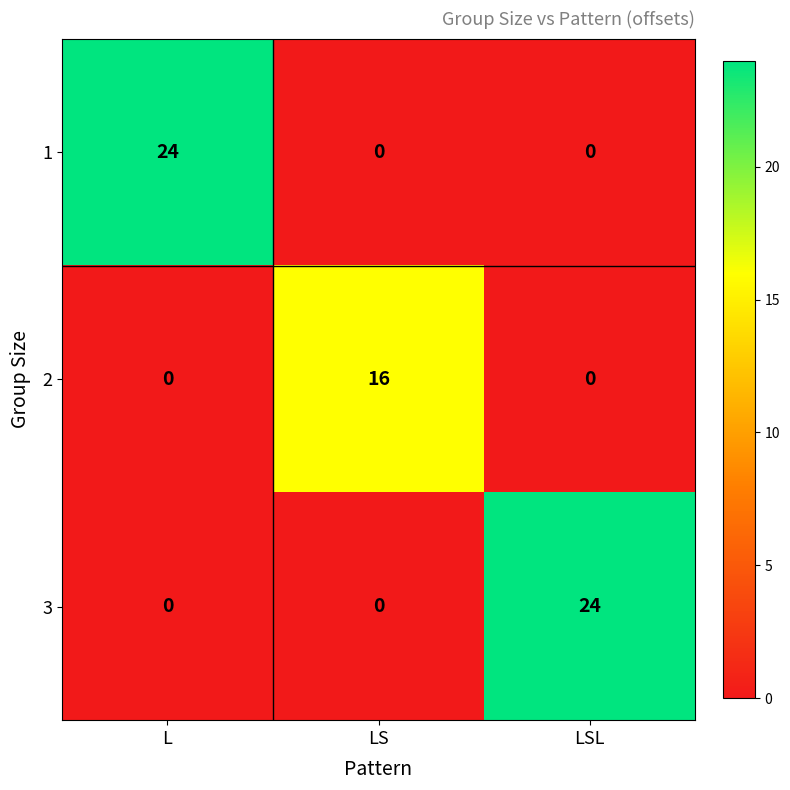

What is the maximum value shown in the chart?

24